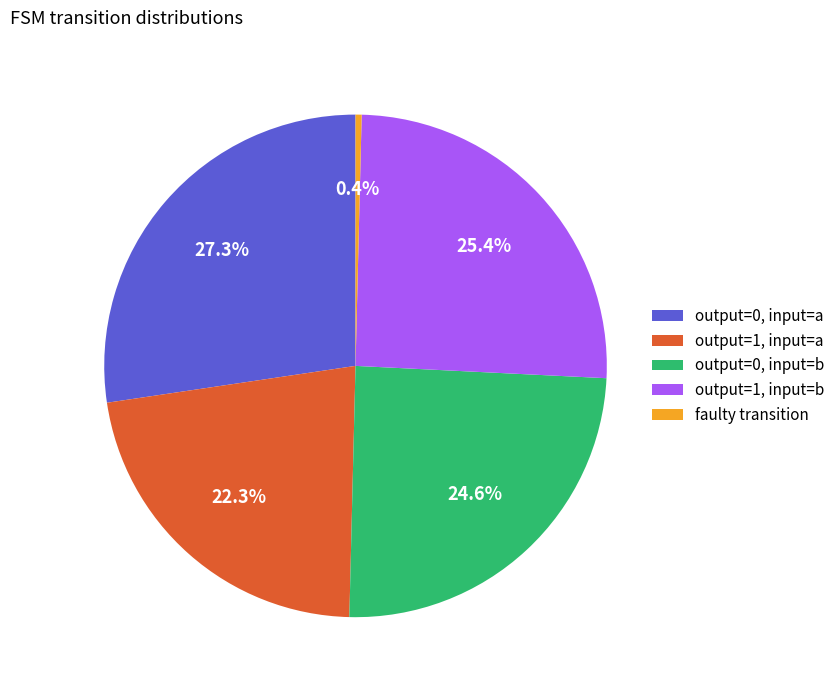

Do output=1, input=b and output=0, input=a together represent more than half of the pie?

Yes